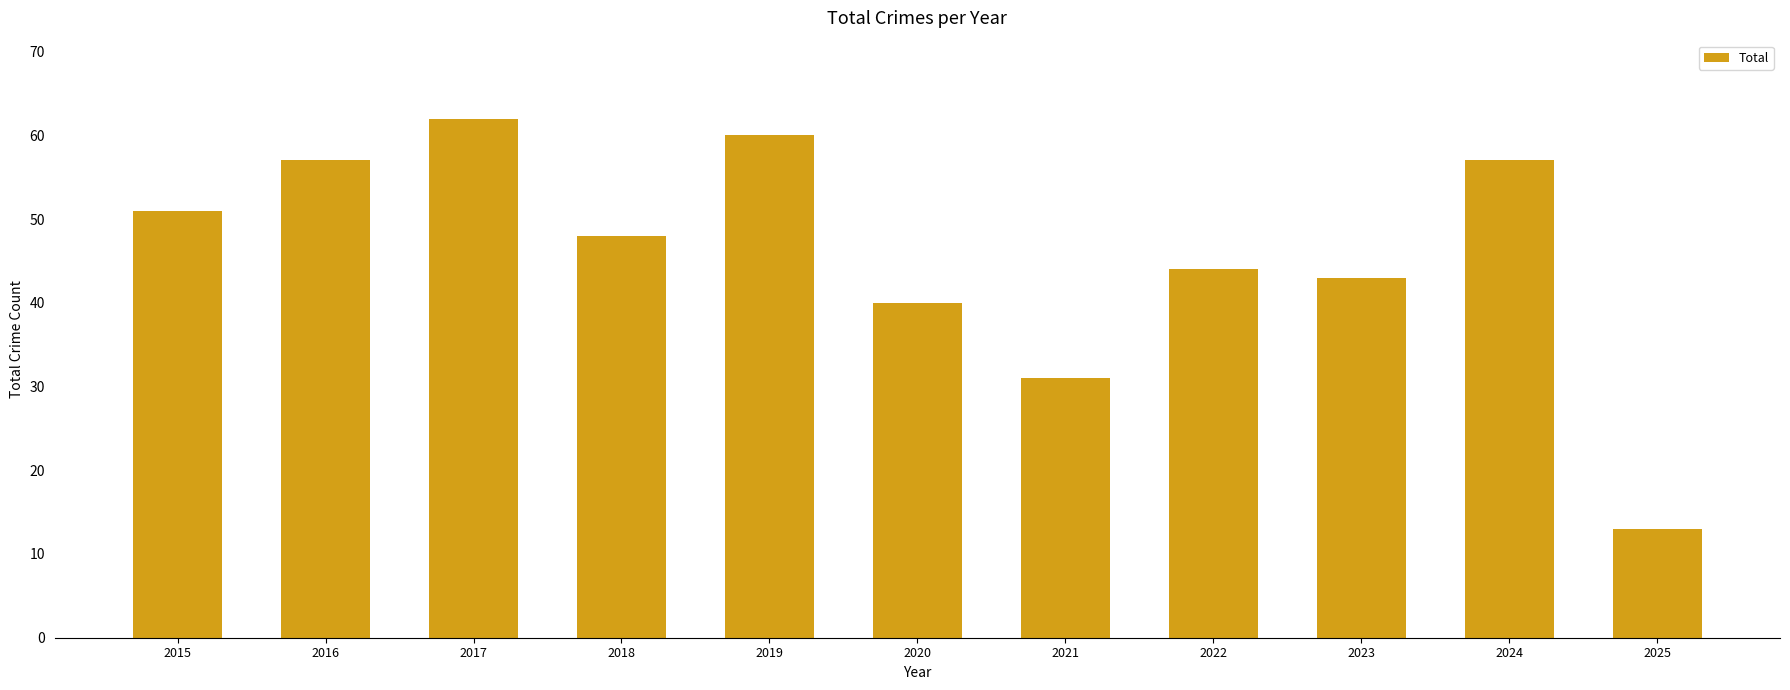

At which label does the data first exceed 48?

2015